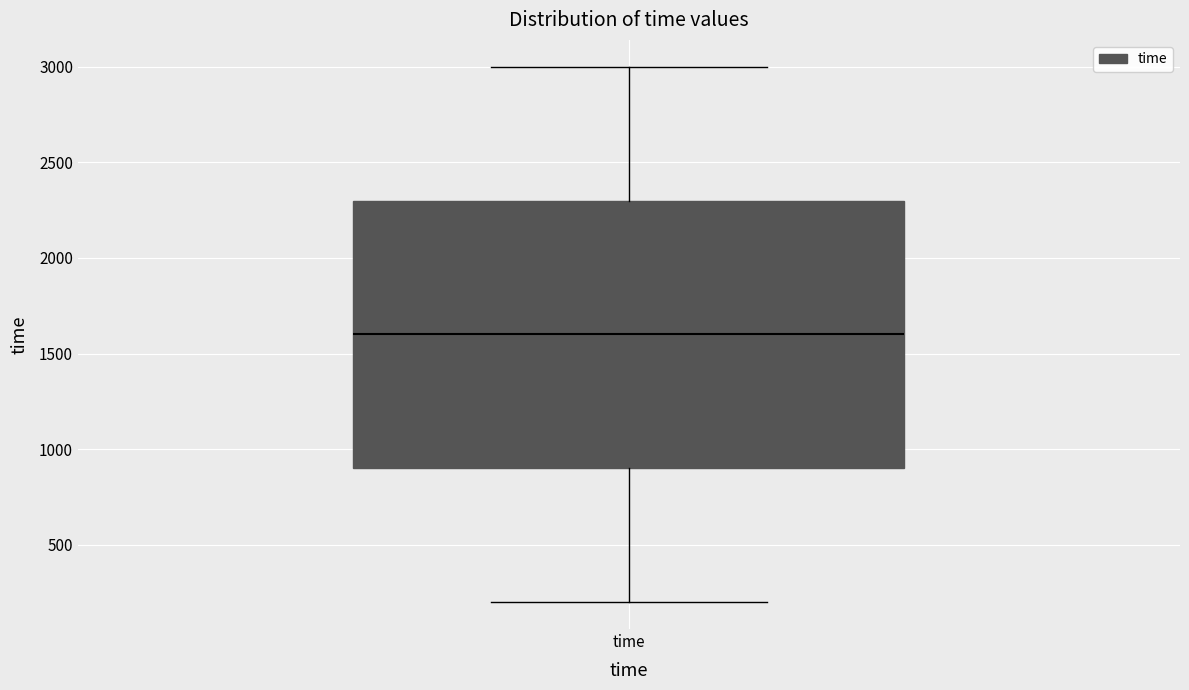

Transcribe this box plot: give where the median line is, the range the box spans, and where the two whiskers end, as read against the y-axis. The values are not printed on the chart, so give them approximately, as read against the axis.

median 1600, box 900 to 2300, whiskers 200 to 3000